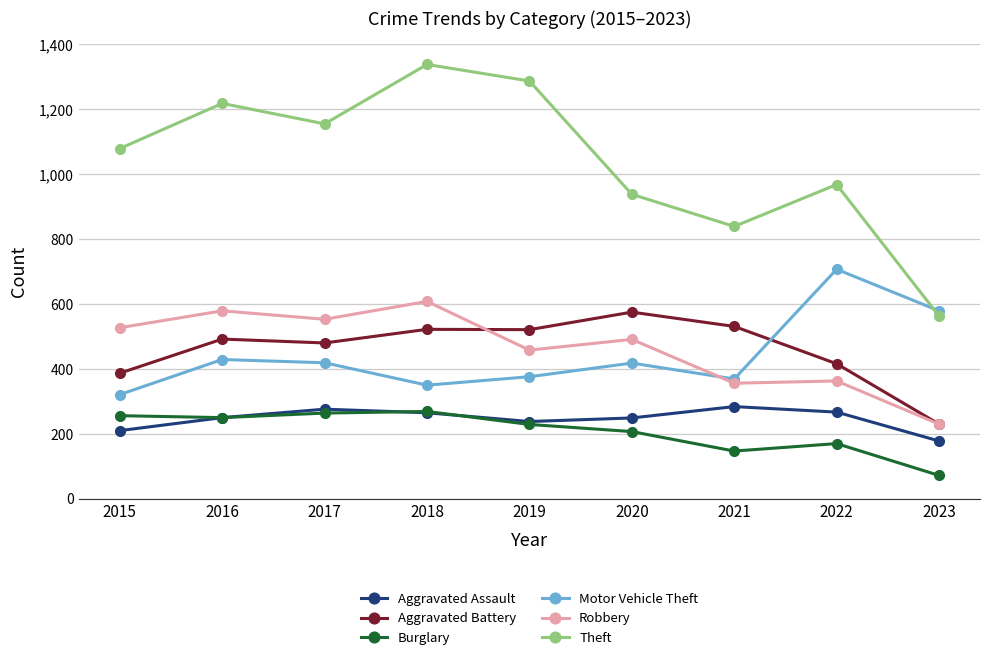

True or false: Theft and Aggravated Assault cross at least once.

False